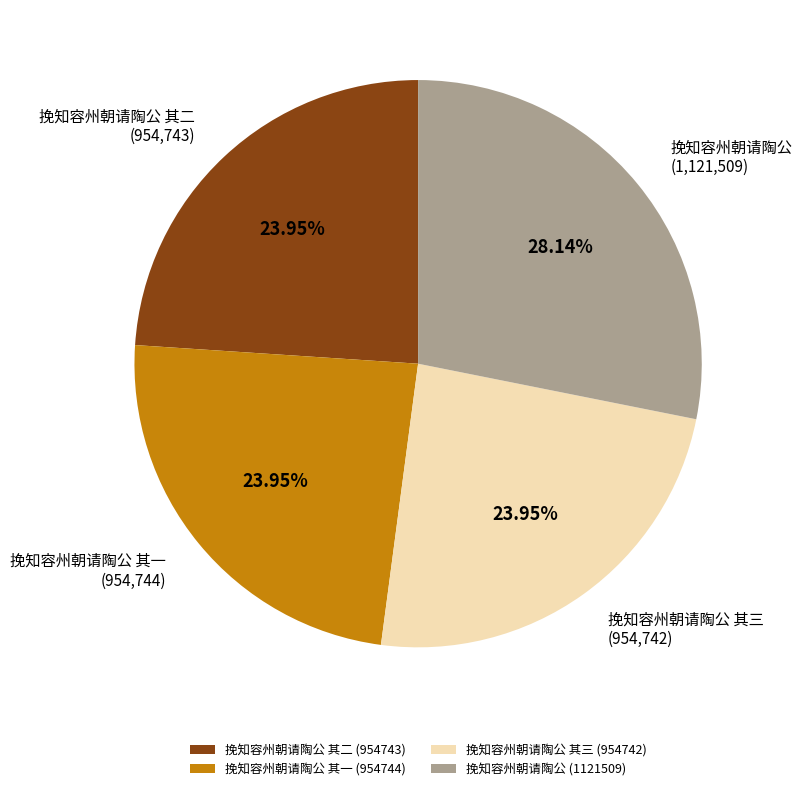

Which has a higher value, 挽知容州朝请陶公 (1121509) or 挽知容州朝请陶公 其三 (954742)?

挽知容州朝请陶公 (1121509)